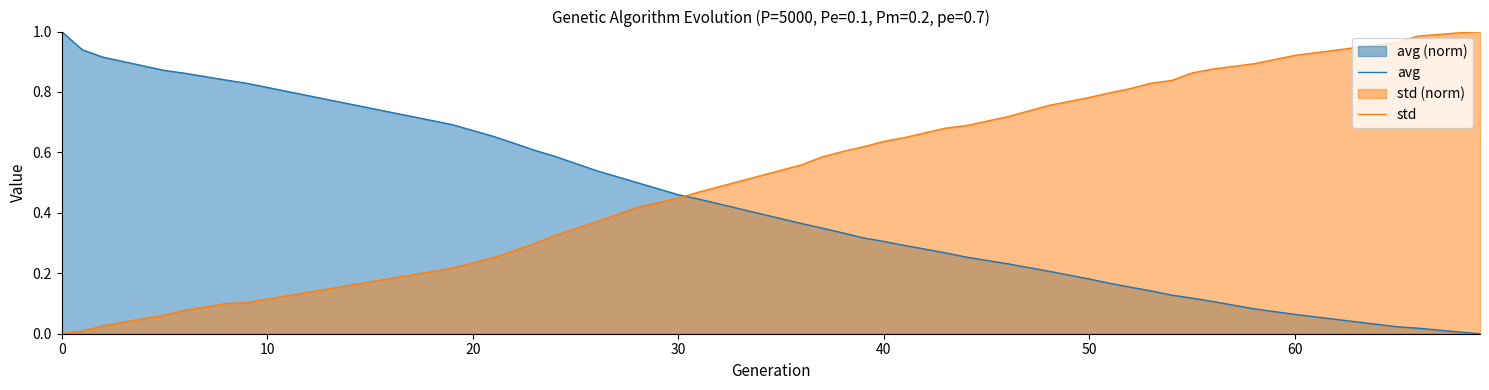

Rank the series at 60 from lowest to highest value.

avg, std